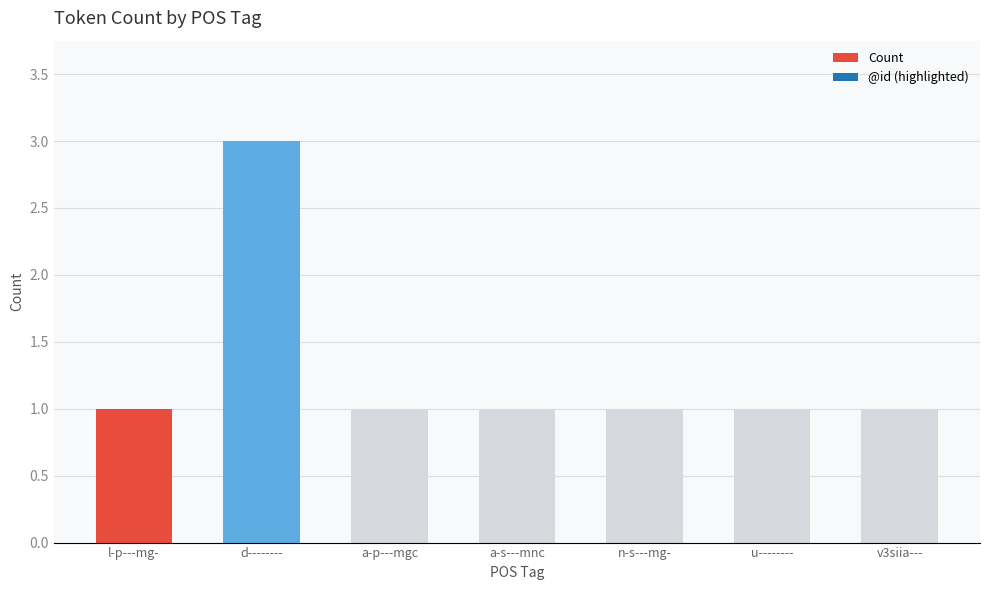

How many data points does each series have?

7